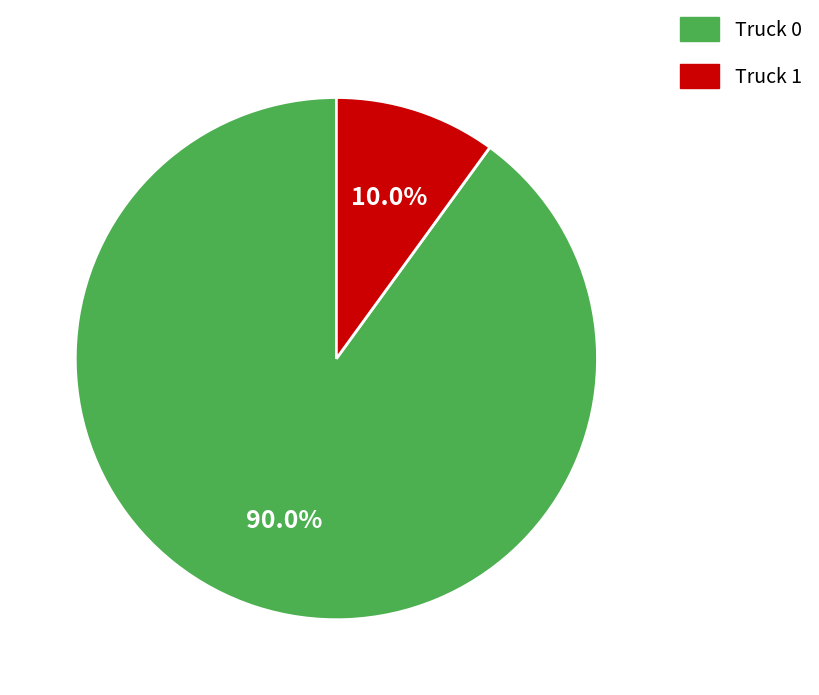

To the nearest percent, what is the difference between the Truck 1 and Truck 0 slice percentages?

80%